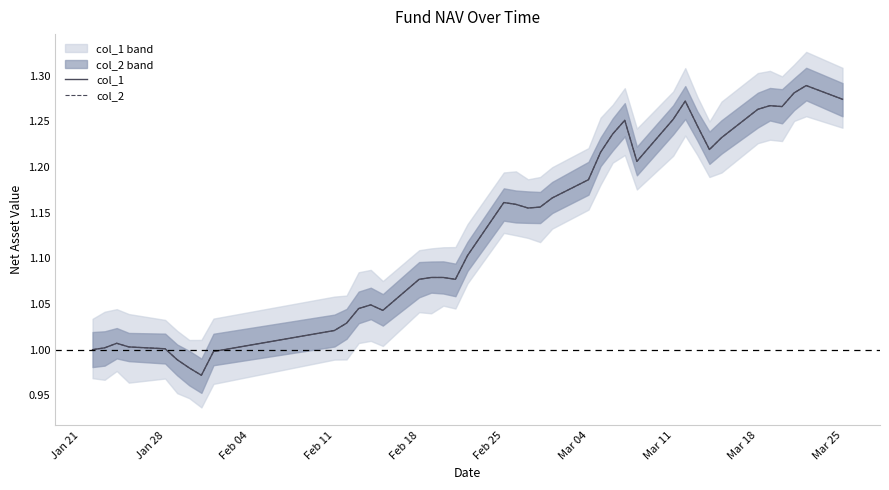

True or false: col_2 and col_1 intersect in this chart.

False